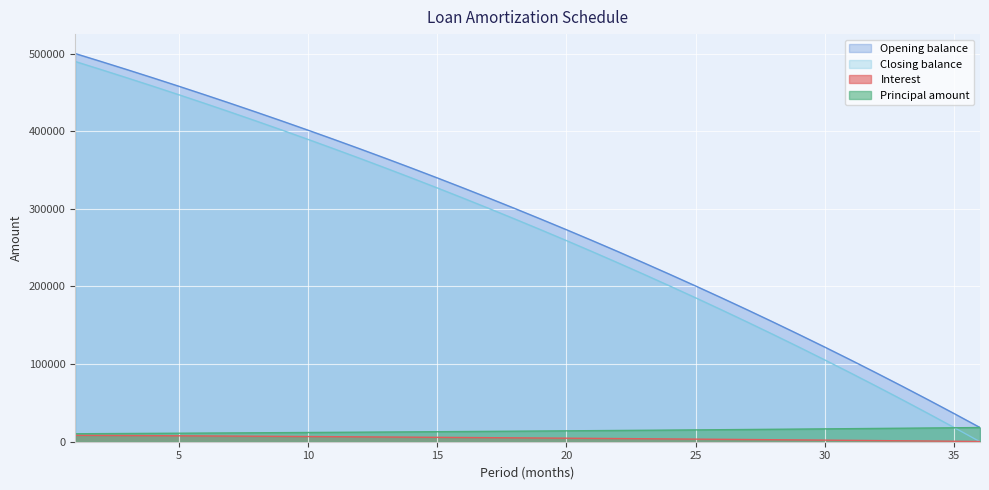

What is the sum of all Opening balance values?

10136670.0